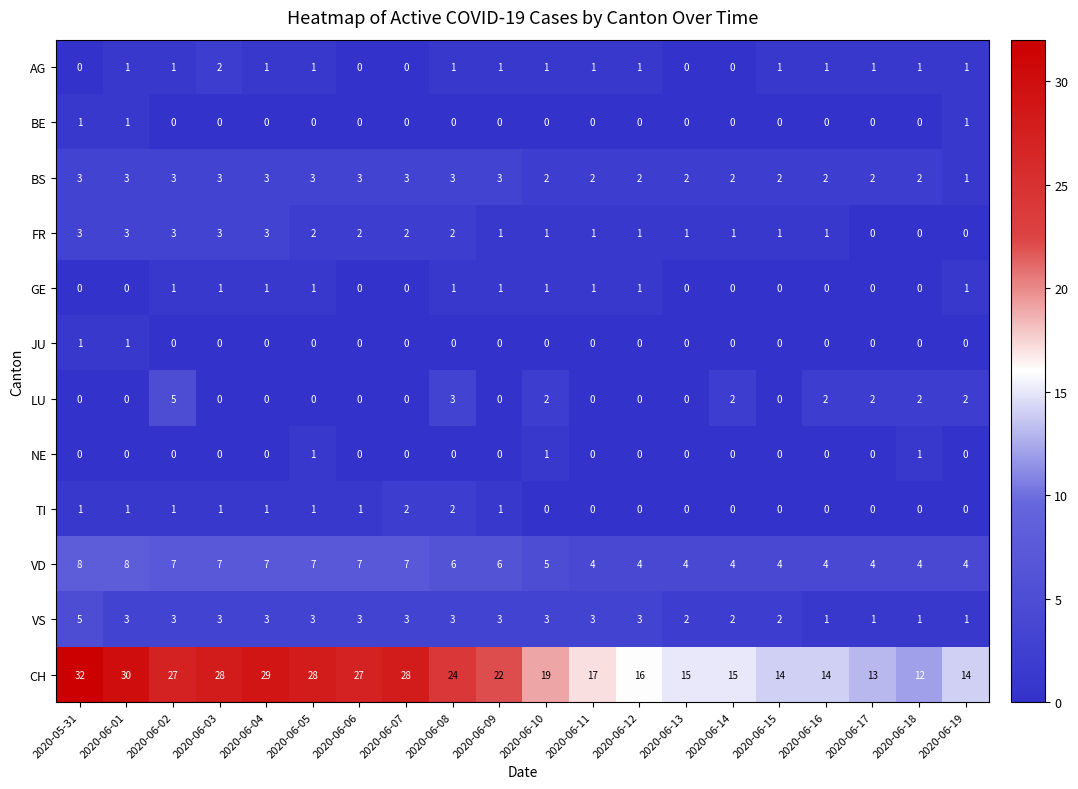

What is the sum of all CH values?

424